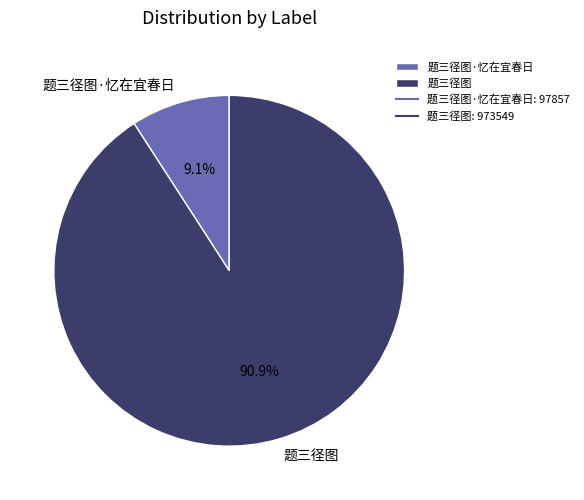

Is there any slice that represents more than half of the pie?

Yes